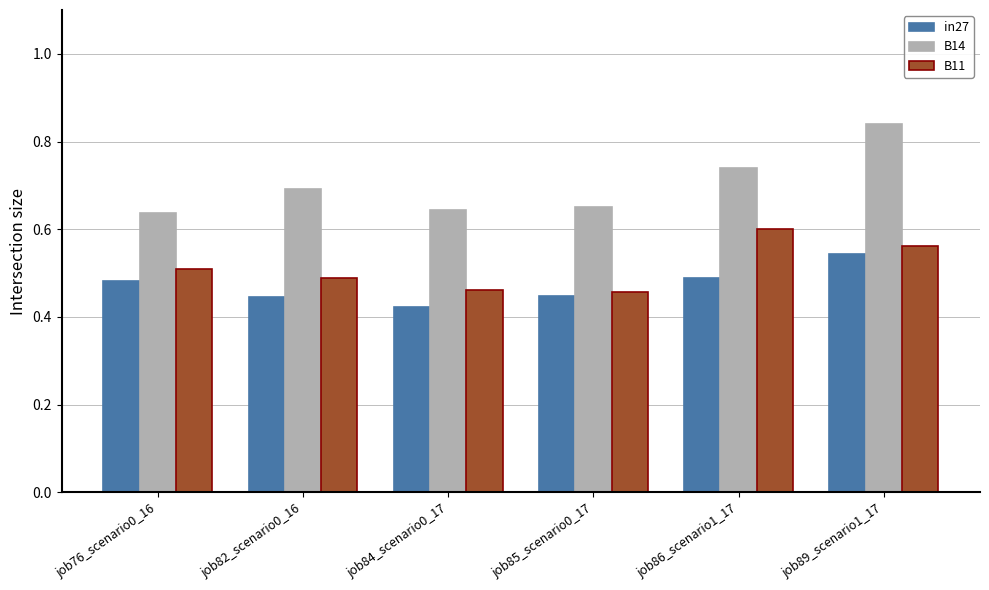

At which category does the chart reach its minimum across all series?

job84_scenario0_17